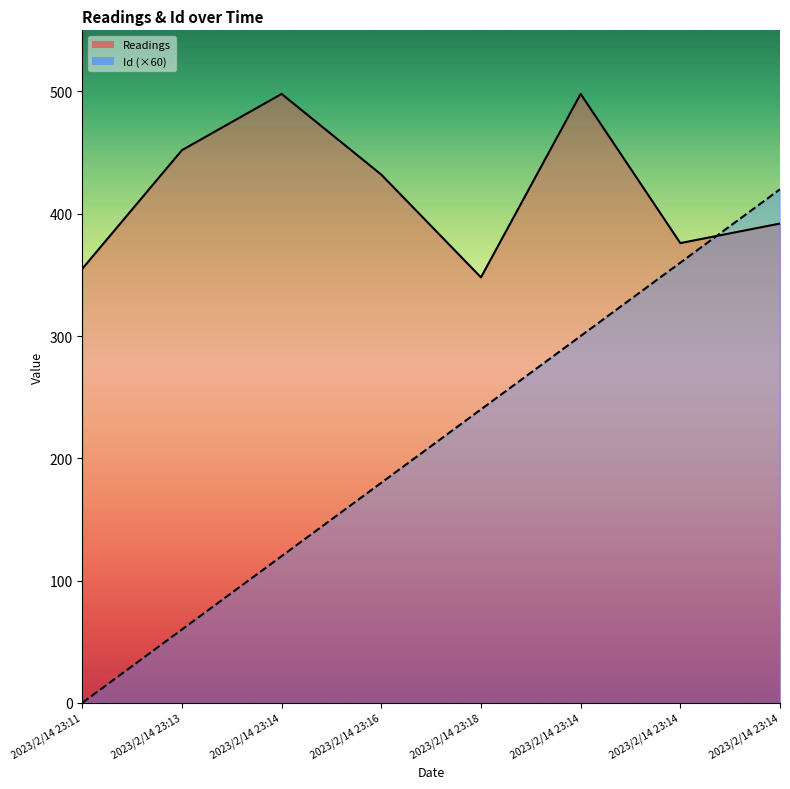

What is the sum of the Readings values at 2023/2/14 23:16 and 2023/2/14 23:14?

824